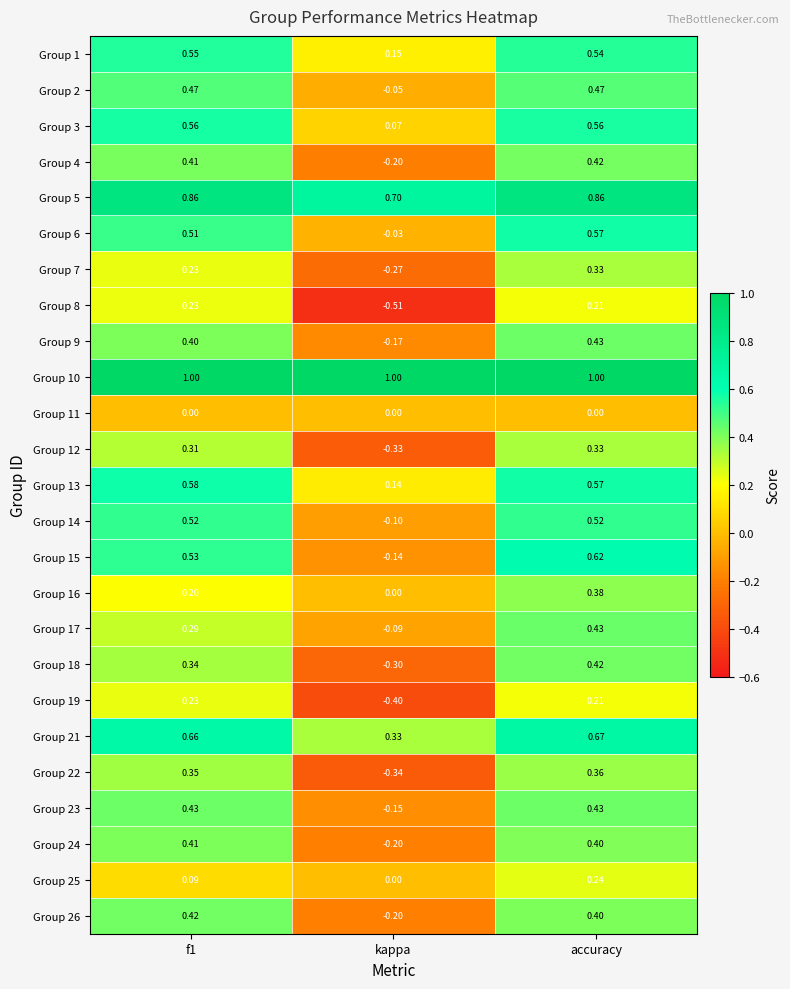

Which category has the highest value in the Group 7 series?

accuracy